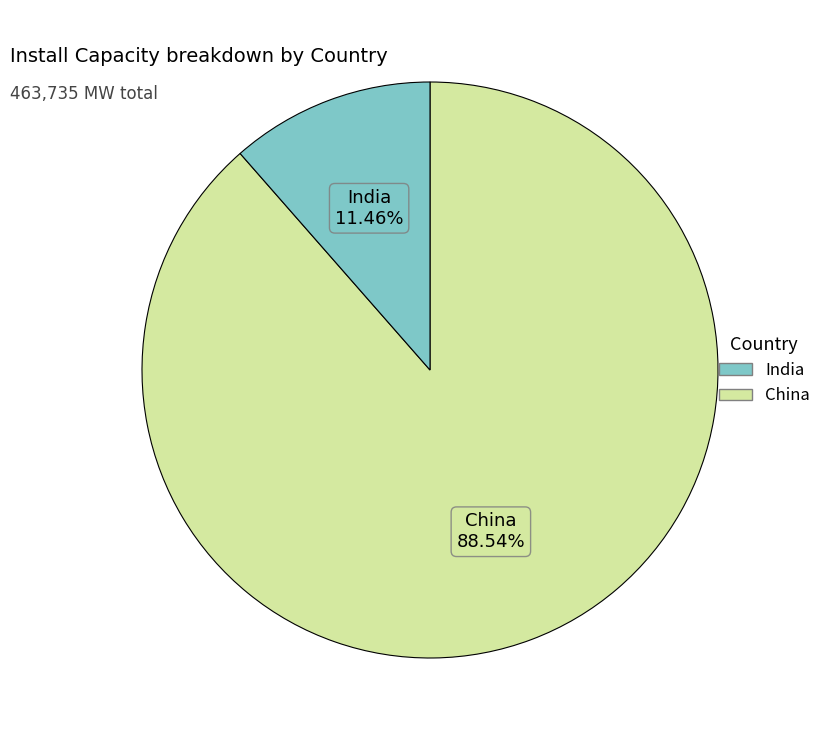

Is there any slice that represents more than half of the pie?

Yes